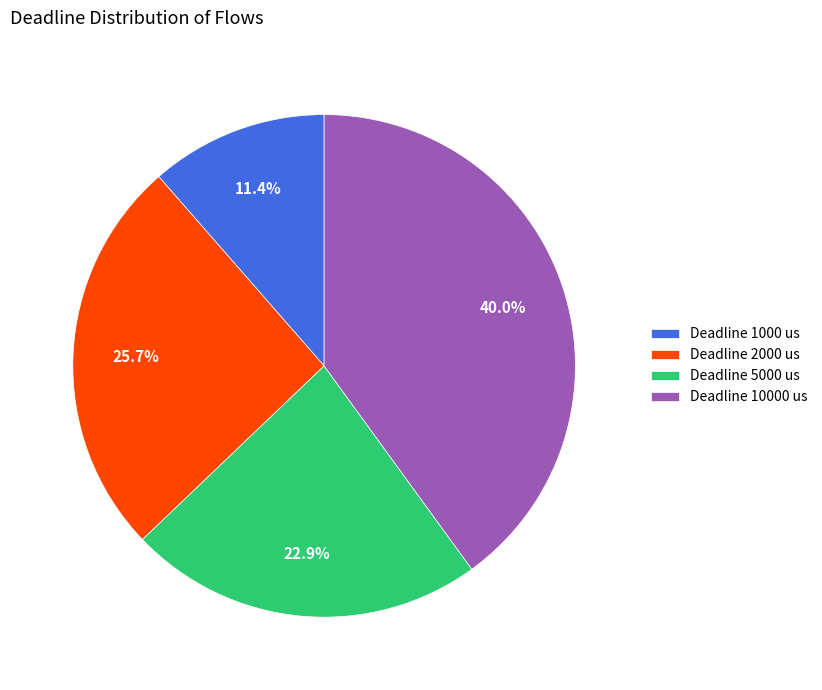

What is the ratio of the value at Deadline 10000 us to the value at Deadline 2000 us?

1.6